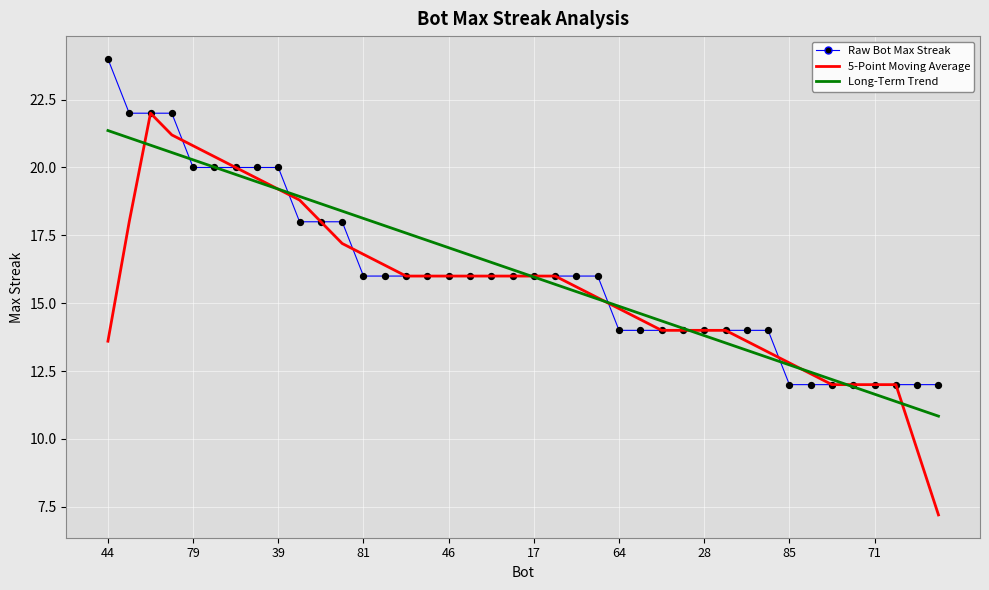

What is the maximum value for Long-Term Trend?

21.4